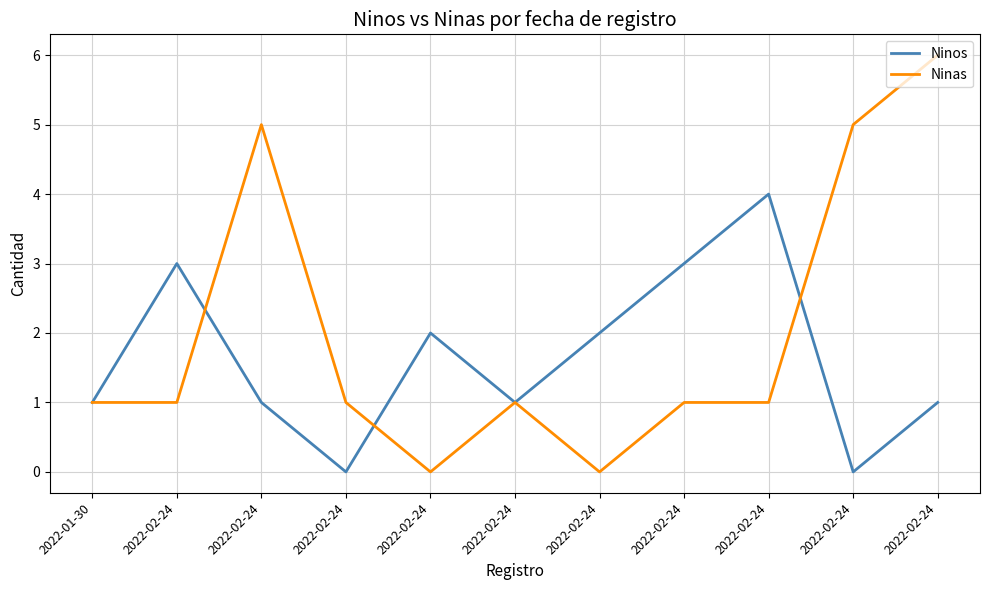

What is the total value across all series at 2022-02-24?

4